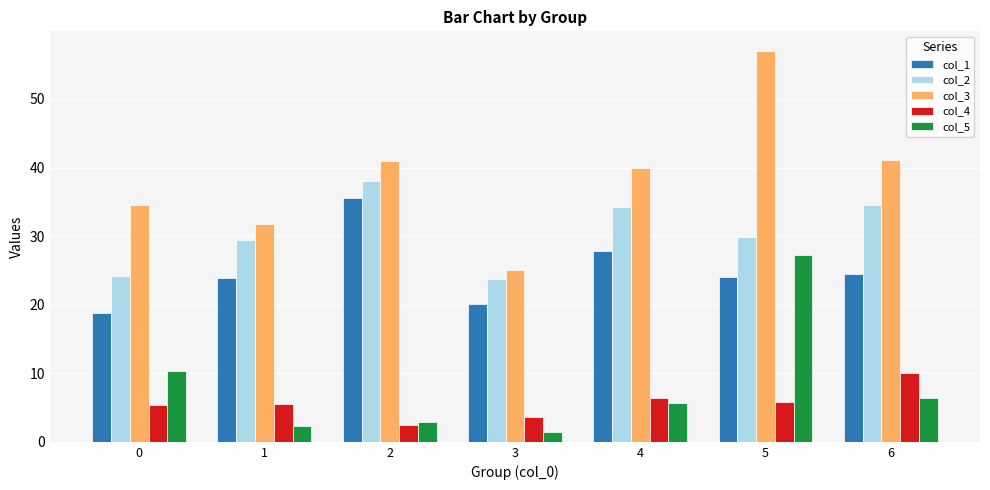

Which series changed the most between 0 and 2?

col_1